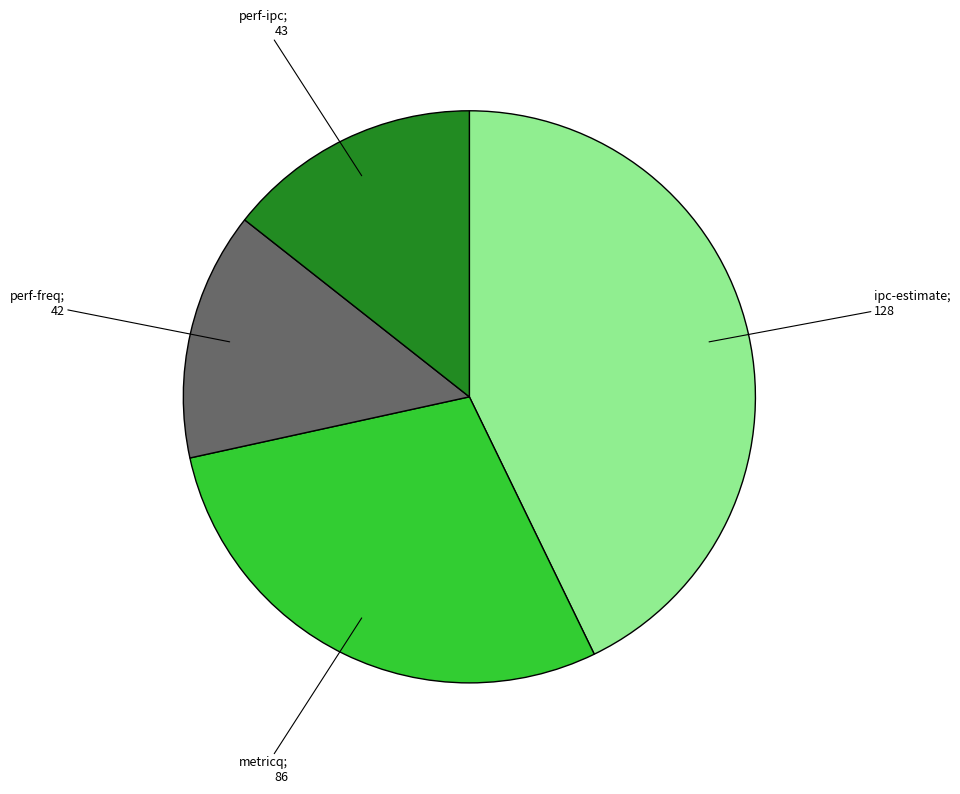

Is there a majority slice in this chart?

No